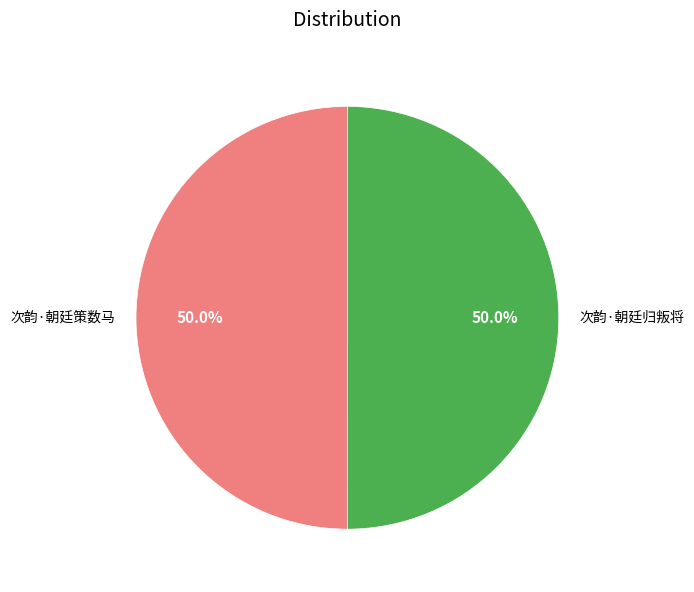

How many slices are in this pie chart?

2